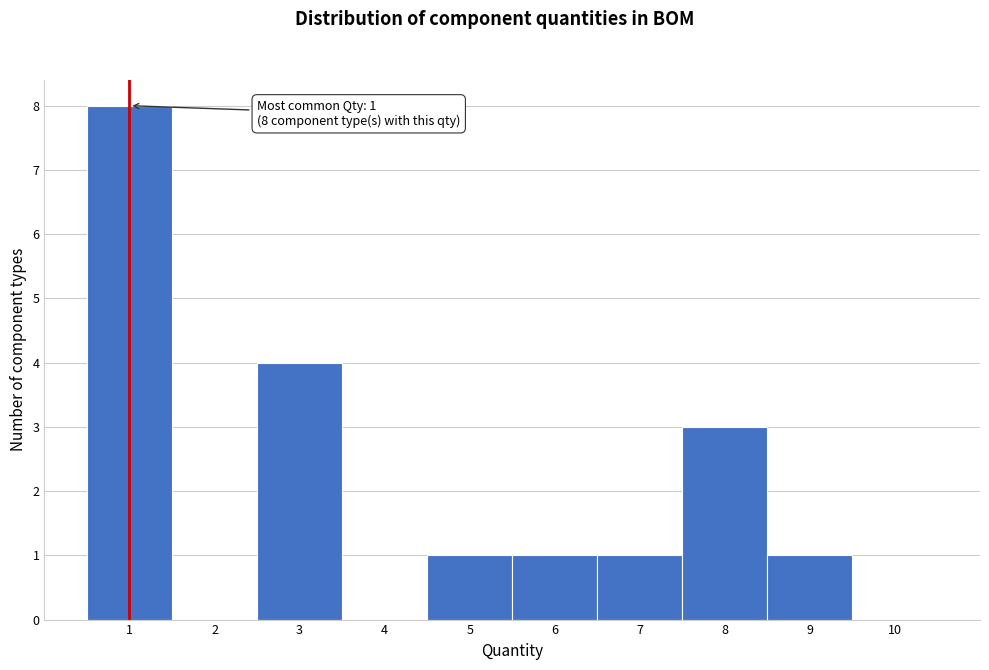

Which range on the x-axis has the tallest bar?

0.5 to 1.5